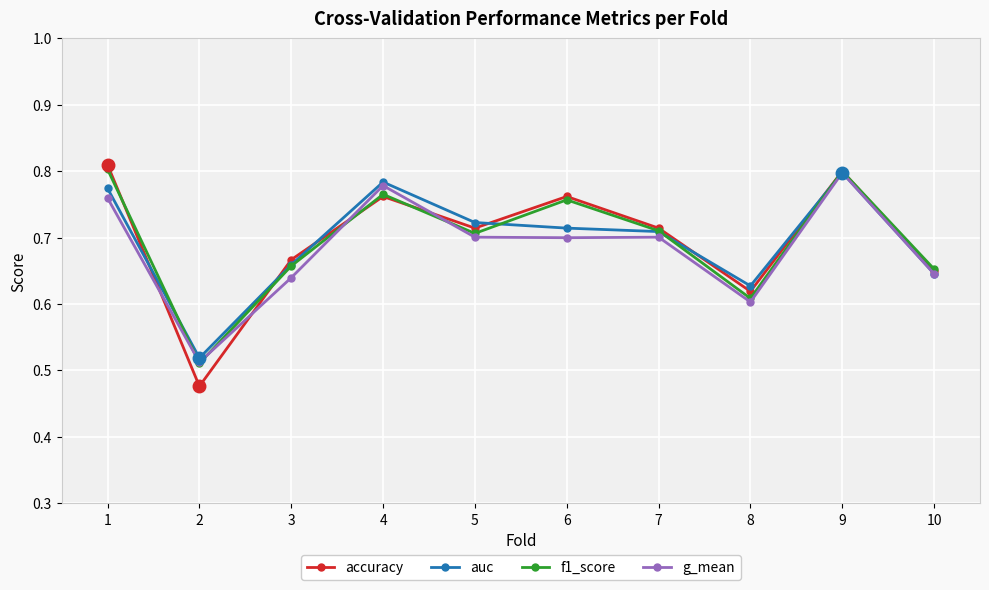

The g_mean series shows 1.1 at 1. True or false?

False